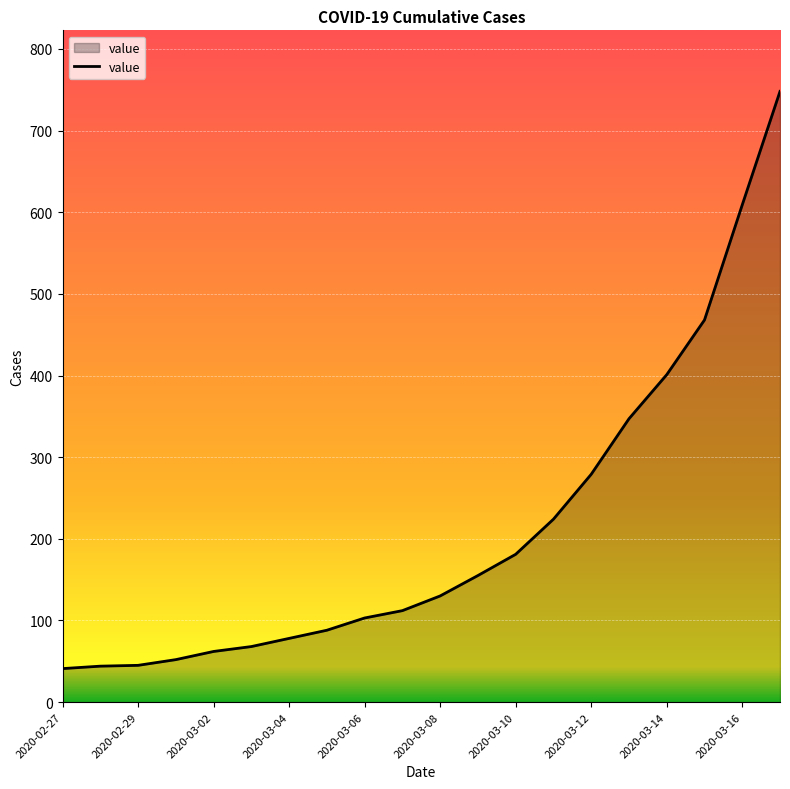

What is the difference between the maximum and minimum values?

707